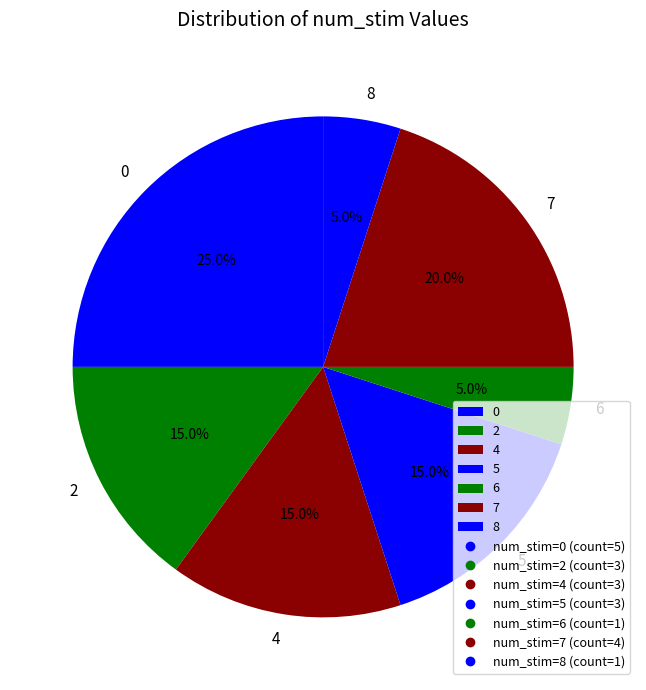

Is 7 the majority of the pie?

No